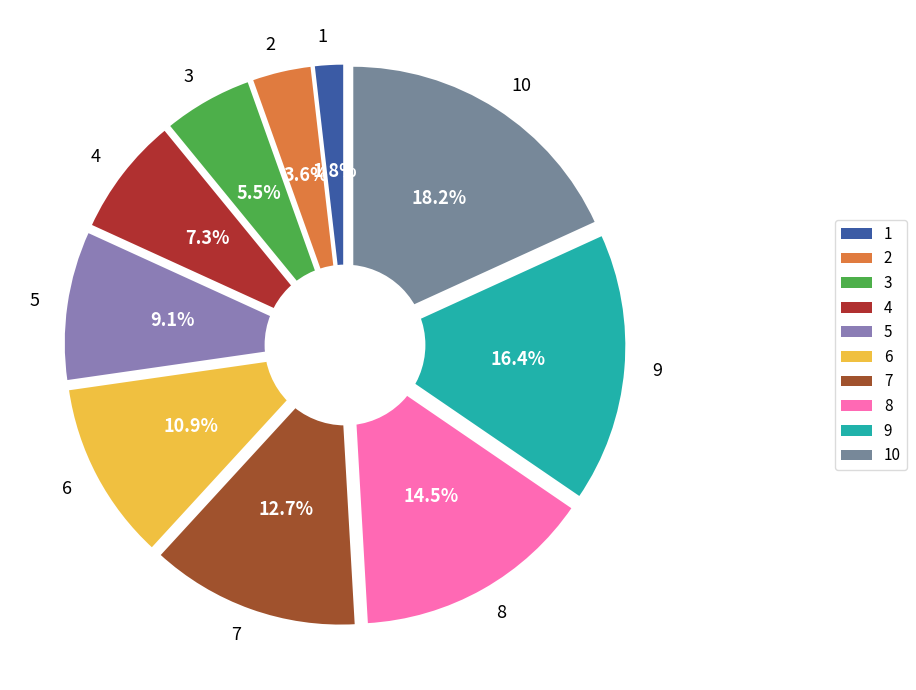

Which category has the smallest portion of the pie?

1